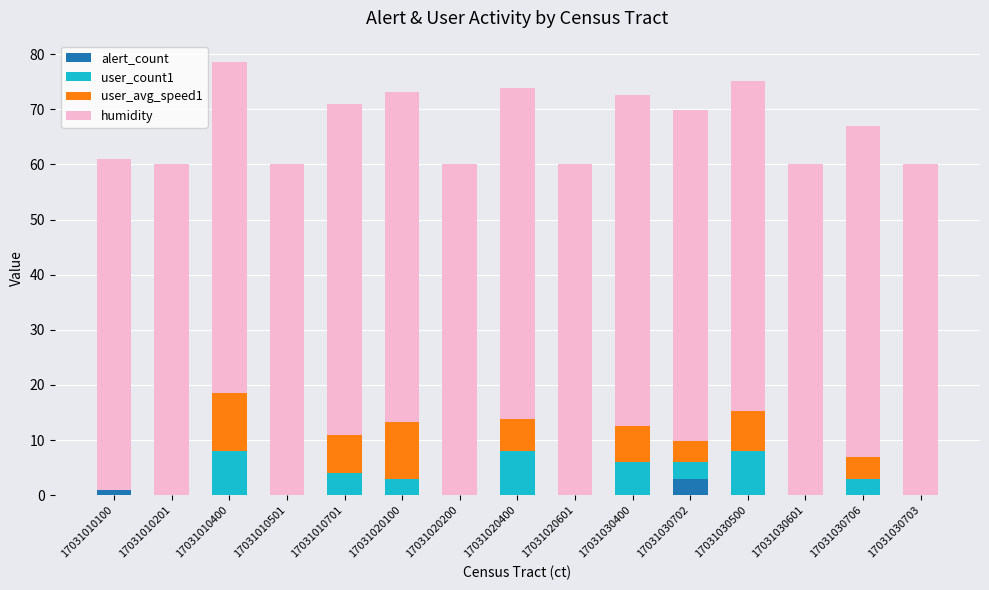

What is the total value across all series at 17031010400?

78.5